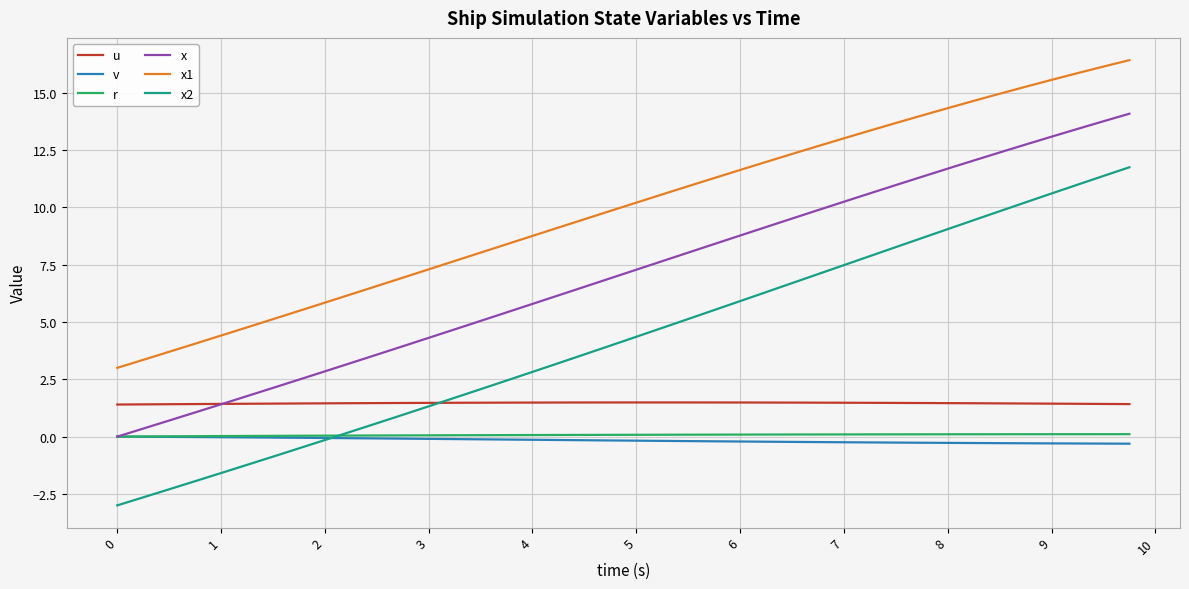

Does the chart have visible grid lines?

Yes